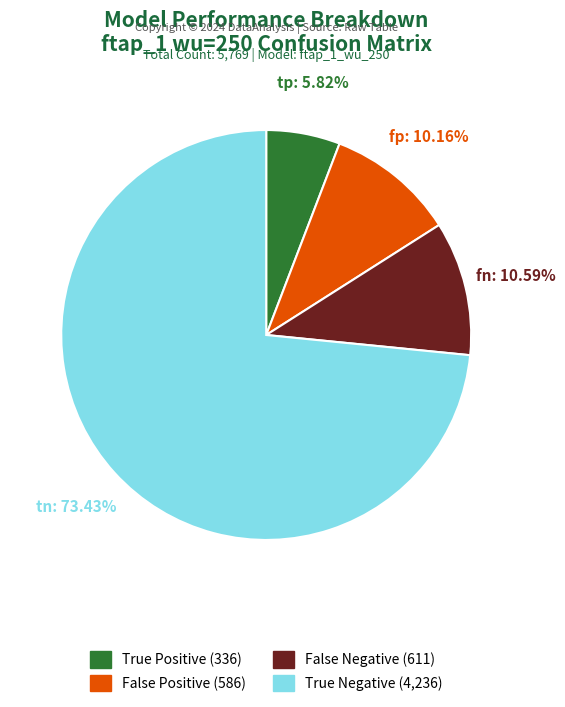

Is there a majority slice in this chart?

Yes